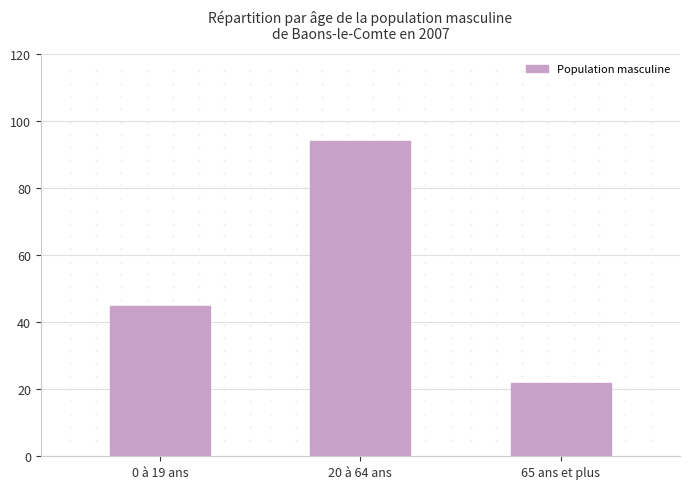

What is the label of the 1st bar from the left?

0 à 19 ans